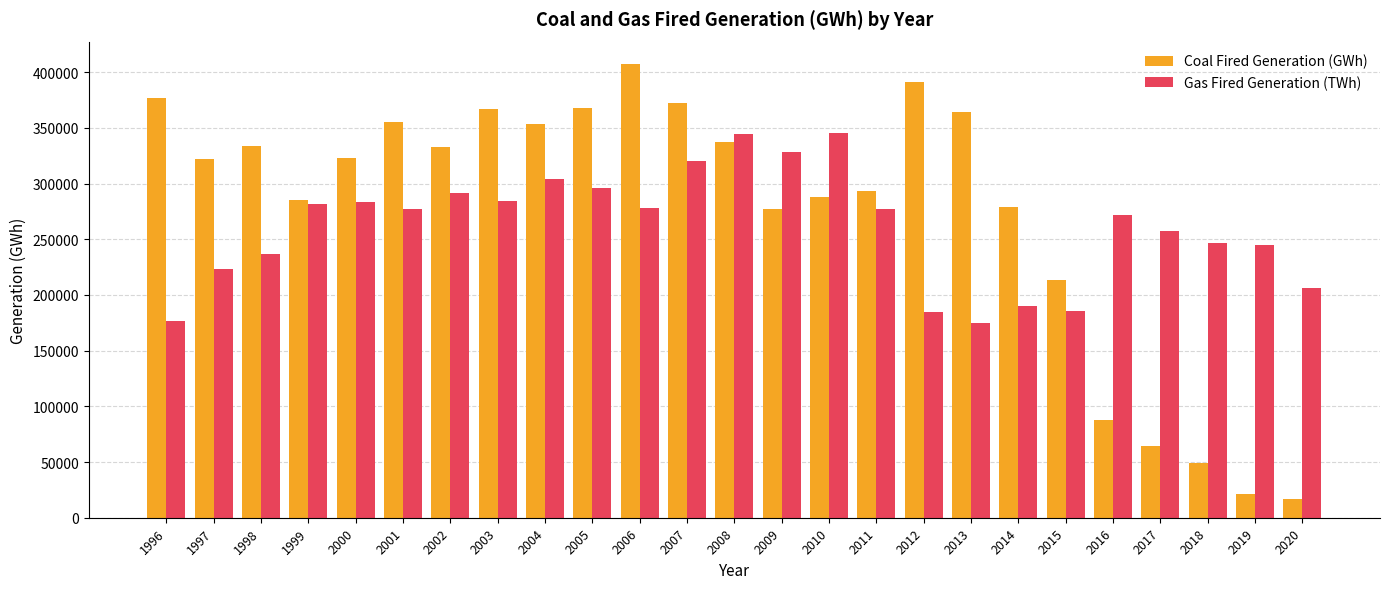

The value of Gas Fired Generation (TWh) at 1999 is 492865.5. True or false?

False